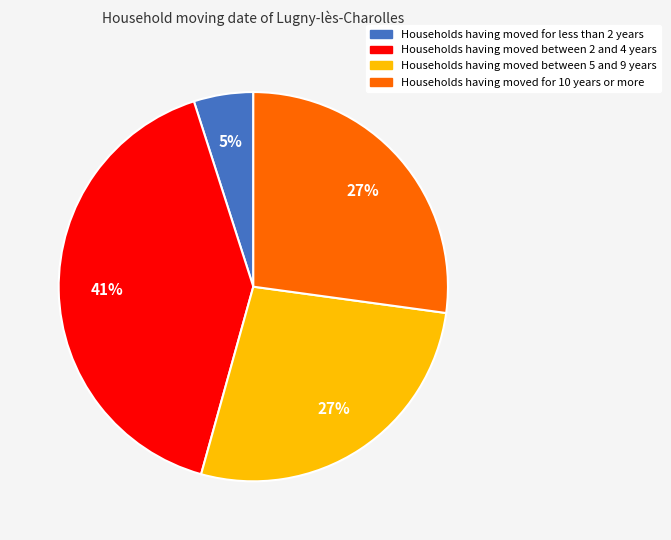

Count the number of slices in the pie.

4